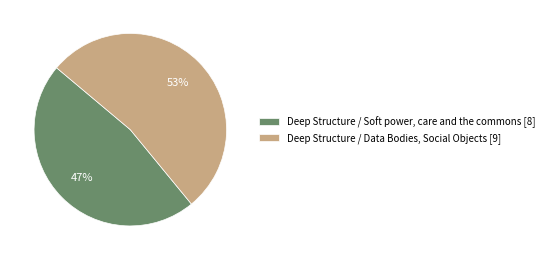

Do Deep Structure / Soft power, care and the commons [8] and Deep Structure / Data Bodies, Social Objects [9] together represent more than half of the pie?

Yes